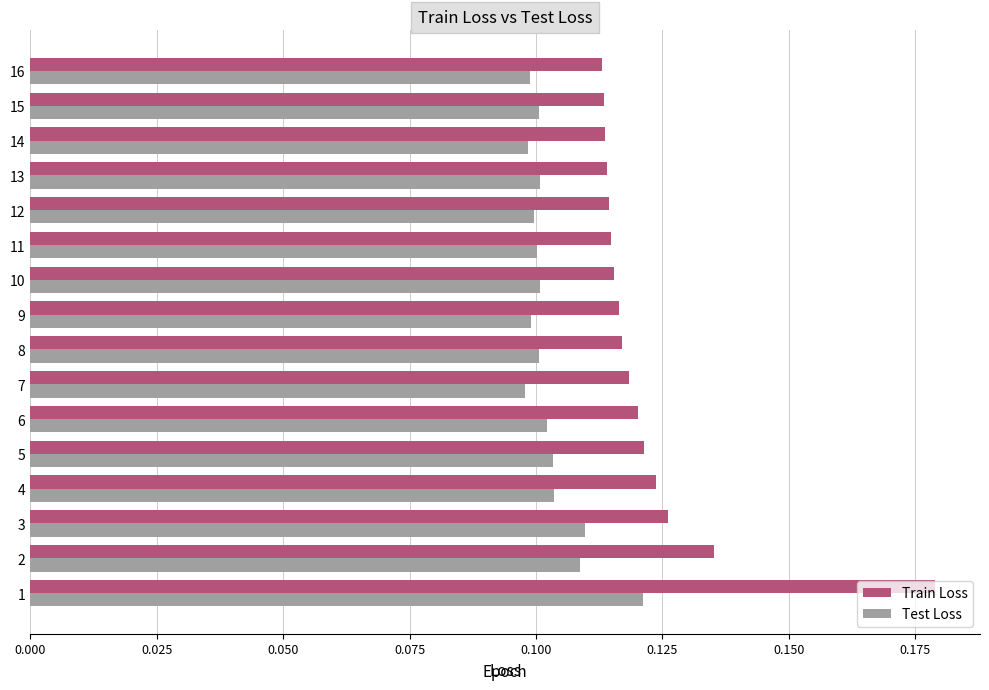

Is the value of Train Loss at 9 greater than the value of Test Loss at 2?

Yes